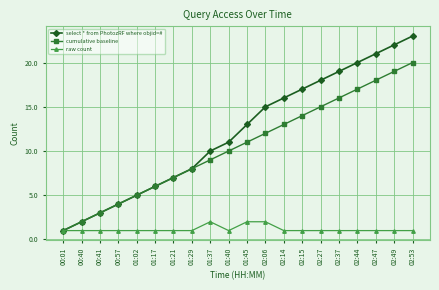

What is the difference between the highest and lowest values at 00:57?

3